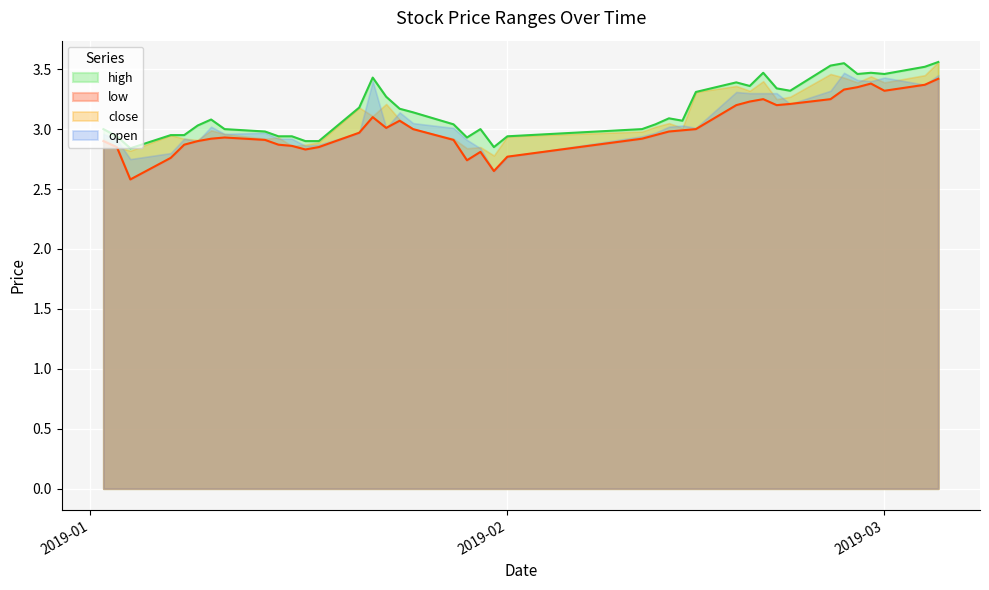

List the series in order of their overall mean, lowest first.

low, open, close, high